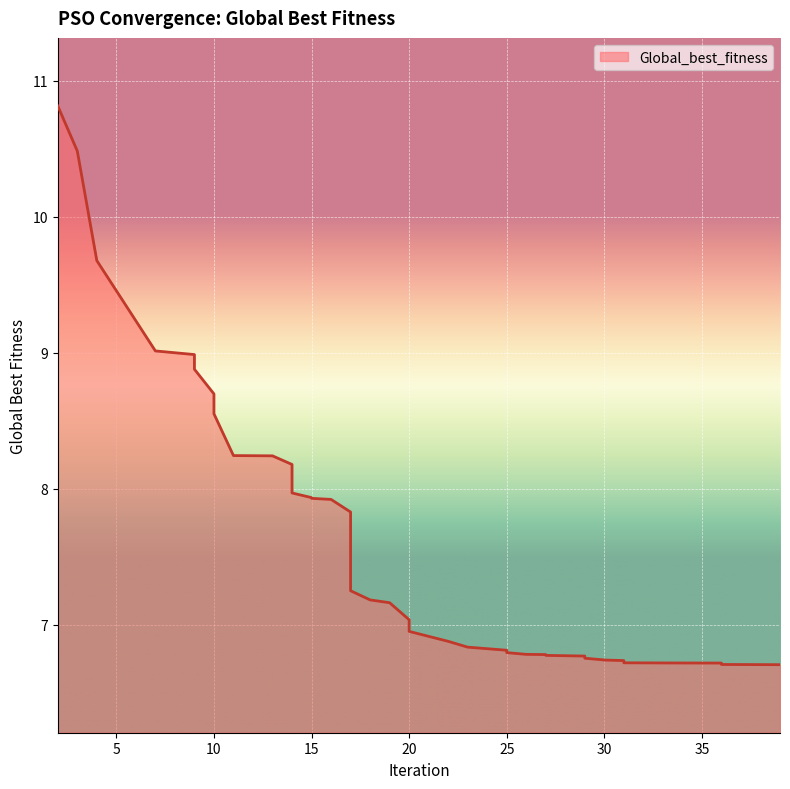

What is the sum of all values?

305.4